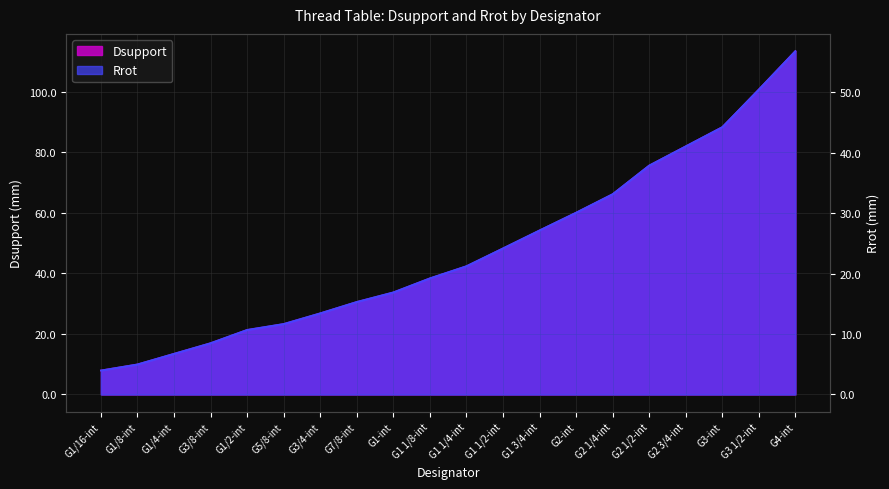

What are all the series names shown in the legend?

Dsupport, Rrot